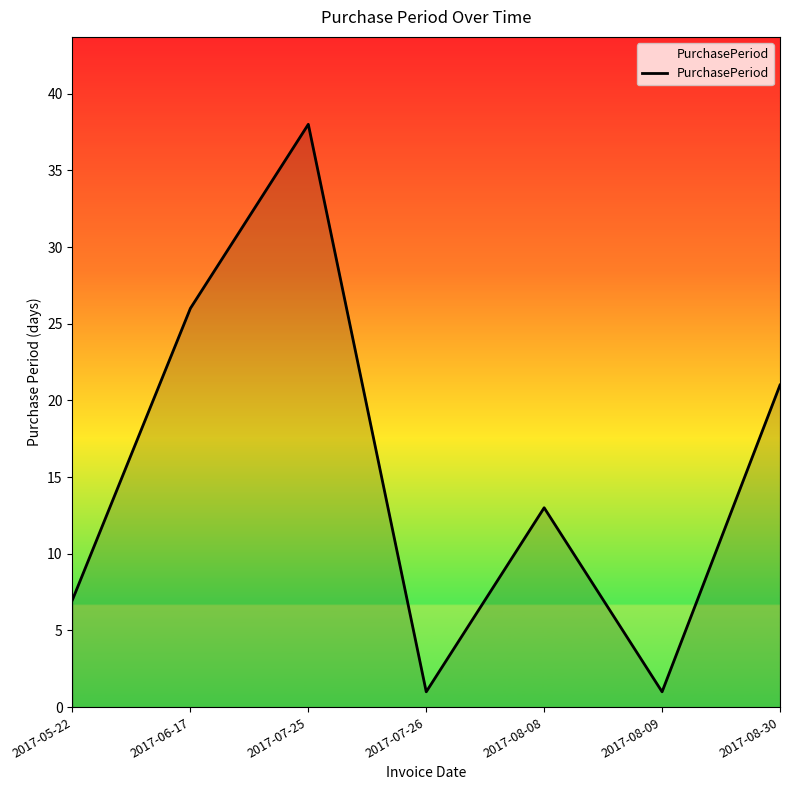

At which label does the data first exceed 13?

2017-06-17